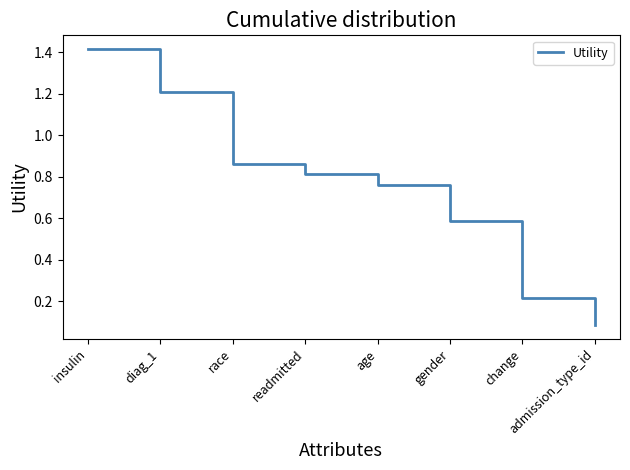

Between gender and race, which is larger?

race